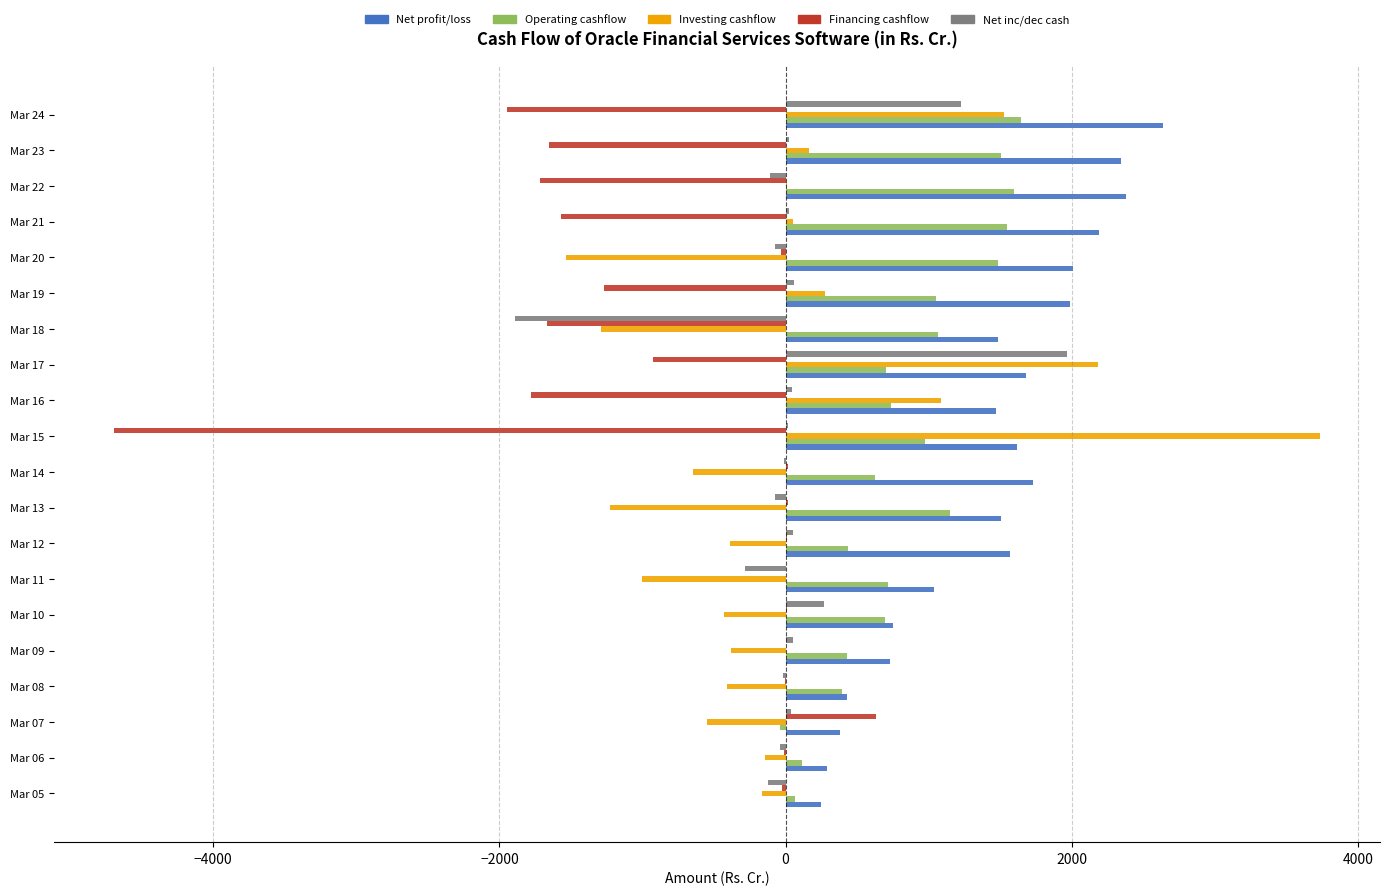

At which category does the chart reach its peak across all series?

Mar 15